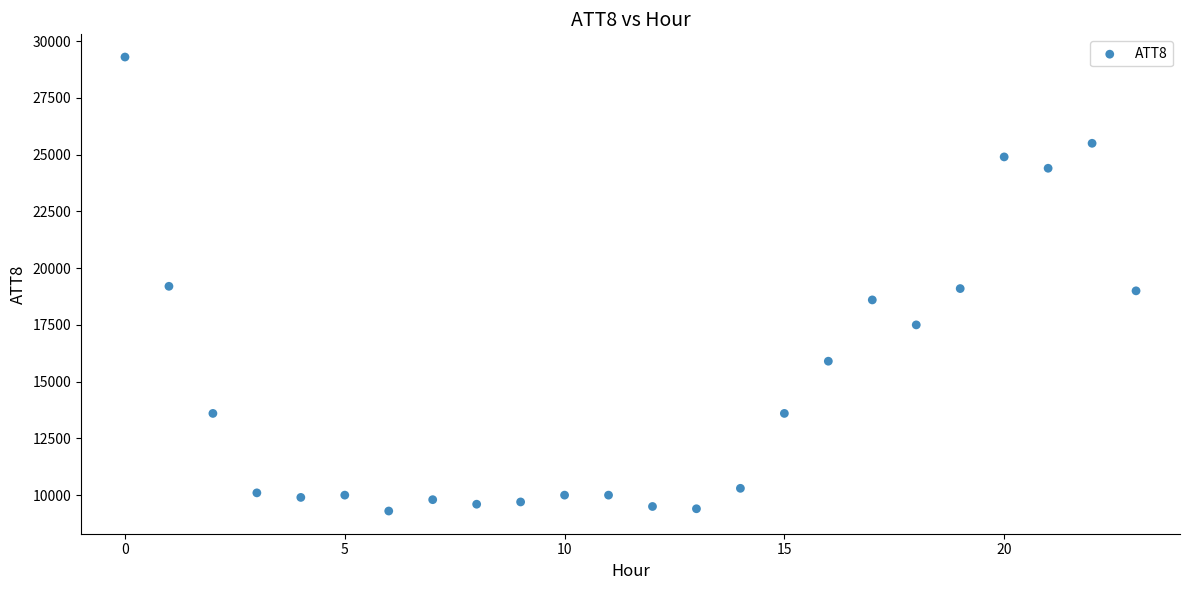

What is the range of Y values (max minus min)?

20000